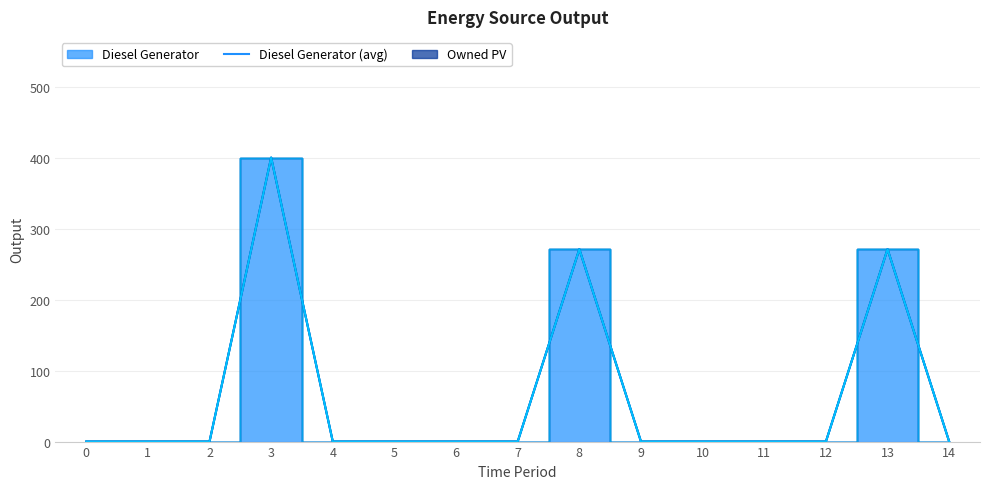

True or false: Owned PV (avg) has a value of 400 at 3.

True